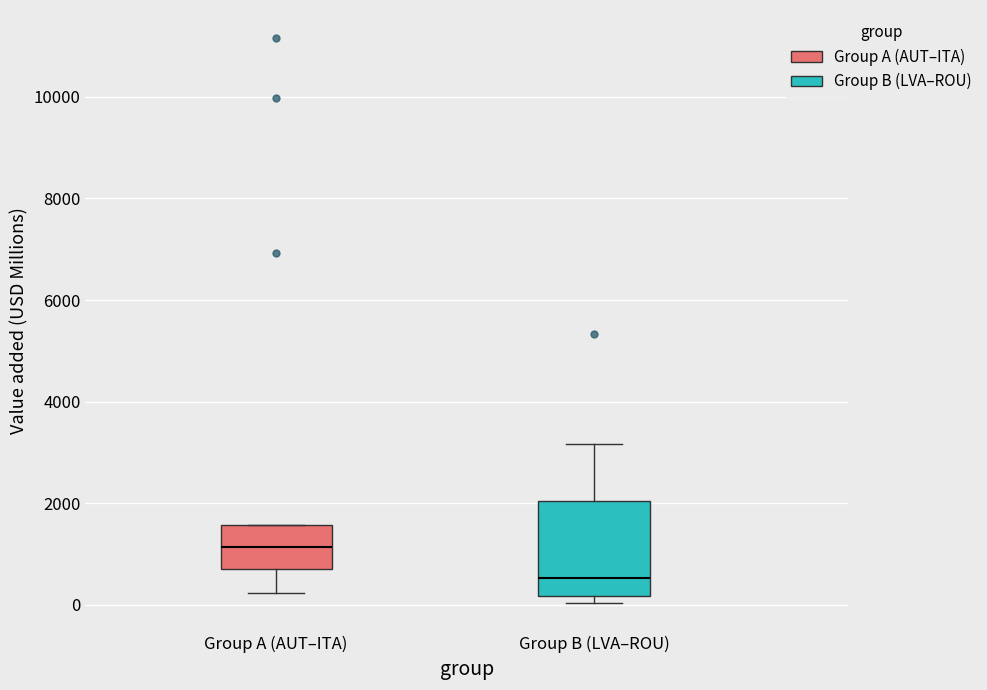

Reading left to right, read every box against the y-axis: the position of its median line, the range the box covers, and the ends of its whiskers. The values are not printed on the chart, so give them approximately, as read against the axis.

Group A (AUT–ITA): median 1200, box 800 to 1600, whiskers 200 to 1600
Group B (LVA–ROU): median 600, box 200 to 2000, whiskers 0 to 3200